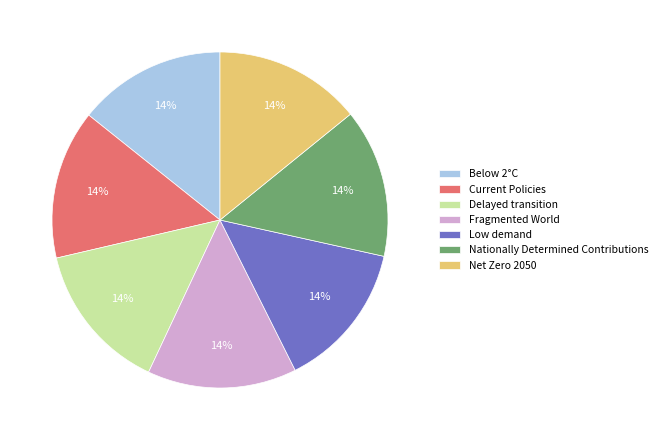

To the nearest percent, what portion does Delayed transition represent?

14%